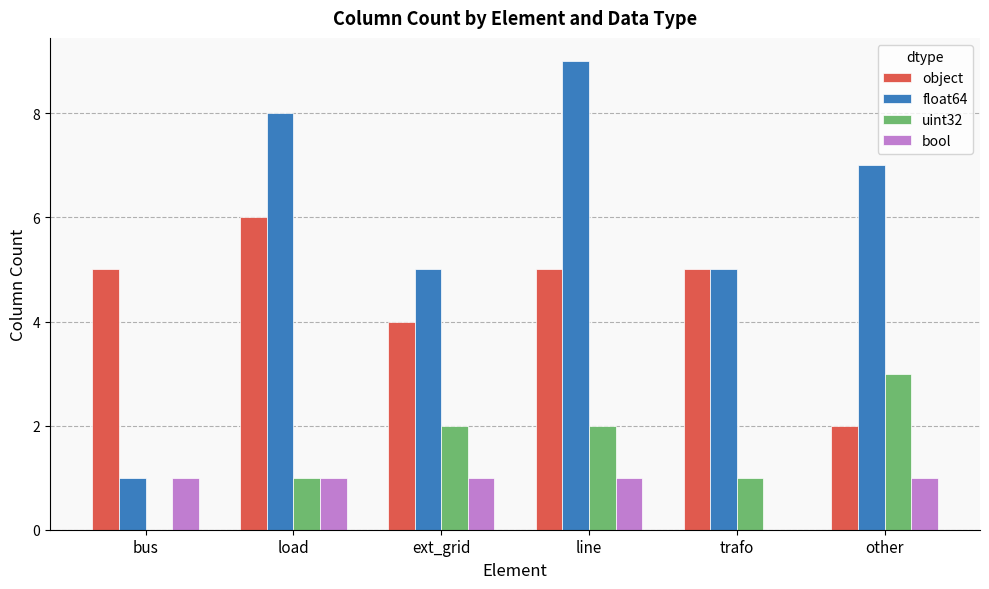

What are all the series names shown in the legend?

object, float64, uint32, bool